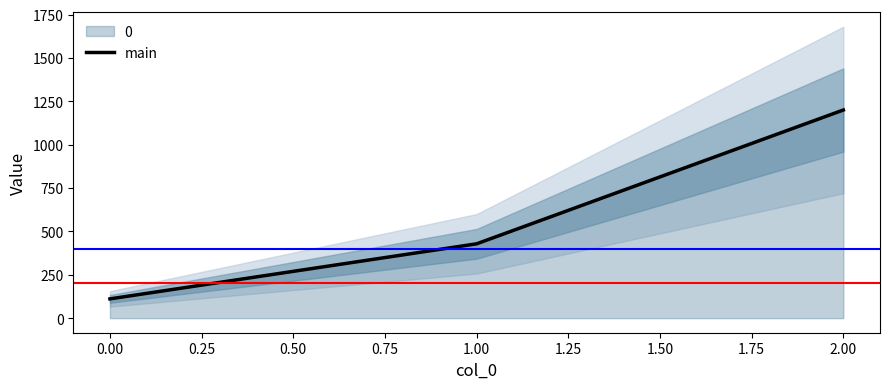

The chart shows a value of 249.4 at 0.00. True or false?

False